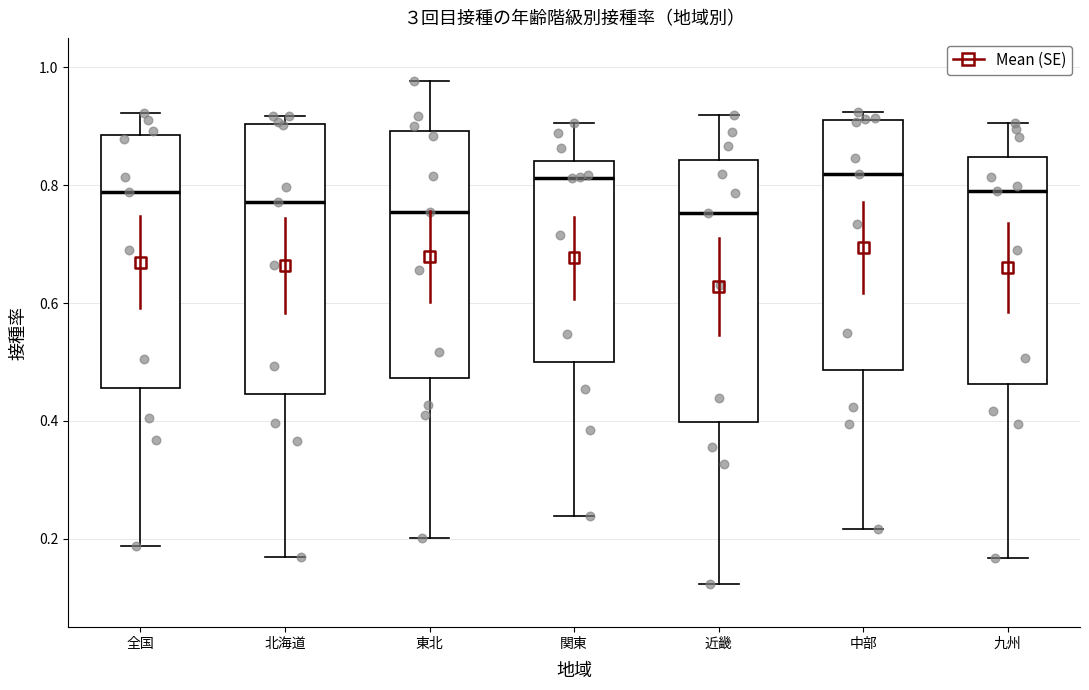

Reading left to right, transcribe this box plot: for each box, give where its median line is, the range the box spans, and where its two whiskers end, as read against the y-axis. The values are not printed on the chart, so give them approximately, as read against the axis.

全国: median 0.78, box 0.46 to 0.88, whiskers 0.18 to 0.92
北海道: median 0.78, box 0.44 to 0.90, whiskers 0.16 to 0.92
東北: median 0.76, box 0.48 to 0.90, whiskers 0.20 to 0.98
関東: median 0.82, box 0.50 to 0.84, whiskers 0.24 to 0.90
近畿: median 0.76, box 0.40 to 0.84, whiskers 0.12 to 0.92
中部: median 0.82, box 0.48 to 0.90, whiskers 0.22 to 0.92
九州: median 0.78, box 0.46 to 0.84, whiskers 0.16 to 0.90